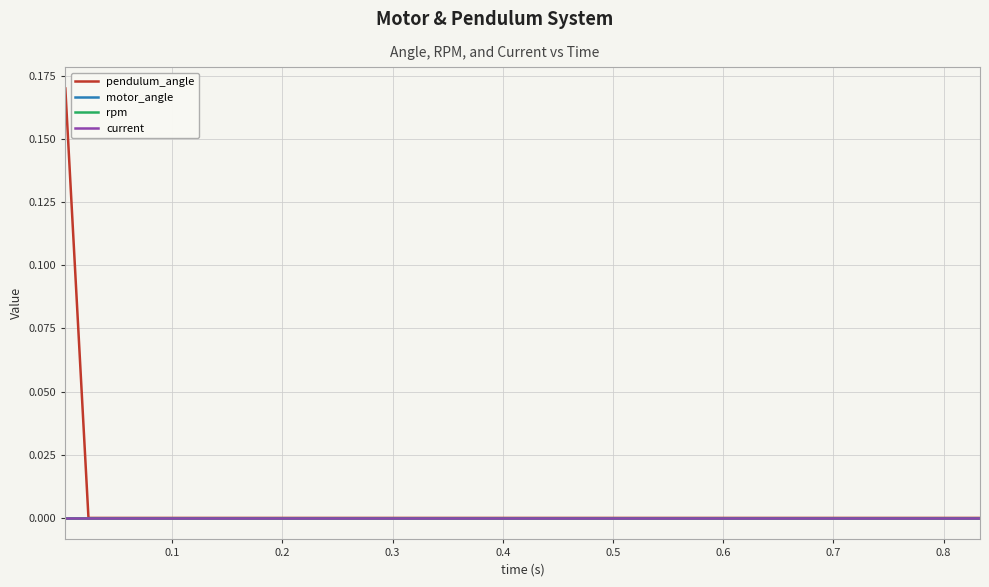

True or false: motor_angle and rpm cross at least once.

False